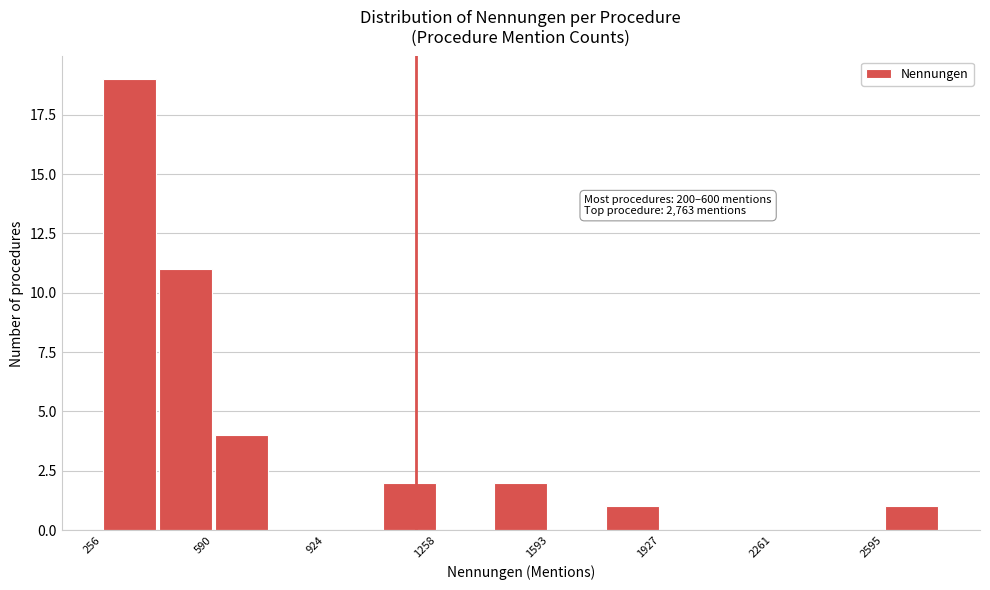

Read against the x-axis, roughly where is the centre of the tallest bar?

350